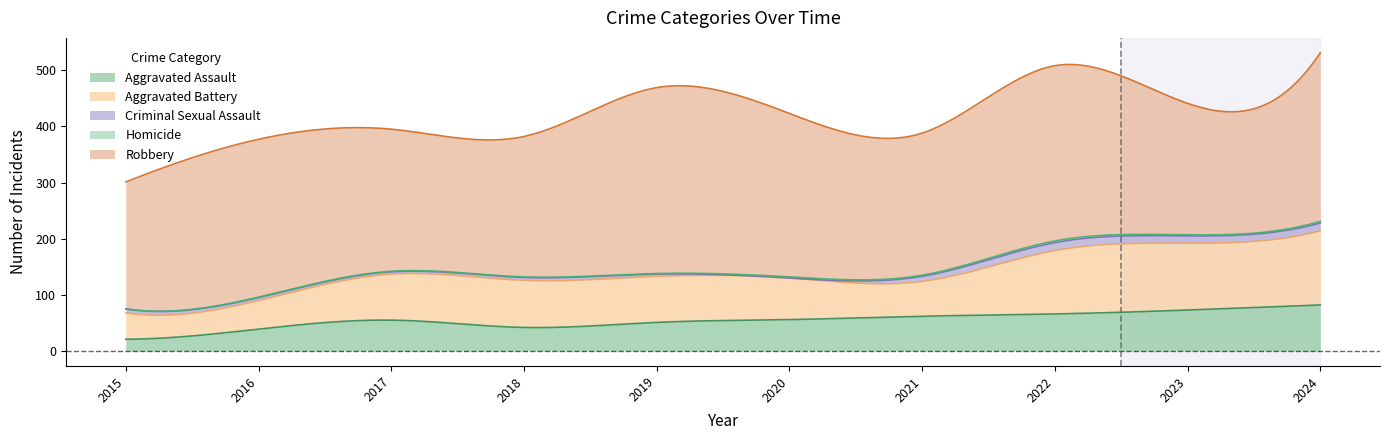

What are all the series names shown in the legend?

Aggravated Assault, Aggravated Battery, Criminal Sexual Assault, Homicide, Robbery